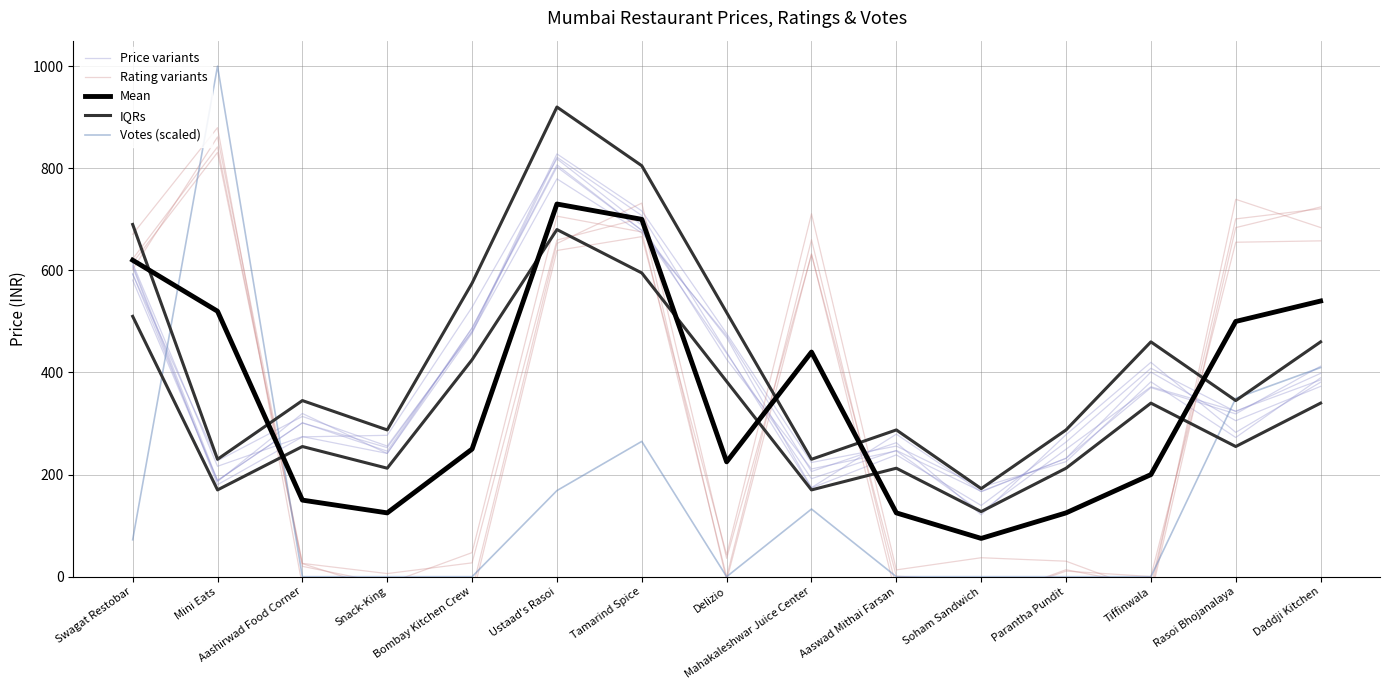

Where is the first local maximum for Votes (scaled)?

Mini Eats